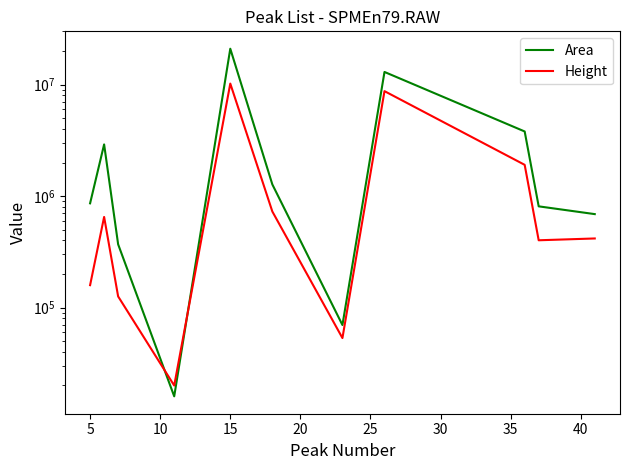

How many interior local peaks does the Area series have?

3